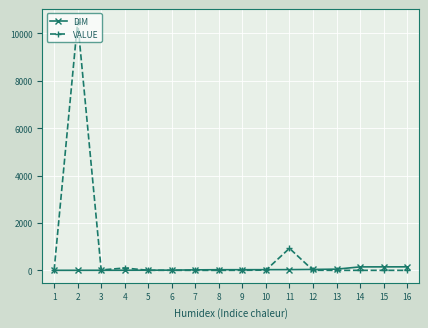

What are all the series names shown in the legend?

DIM, VALUE